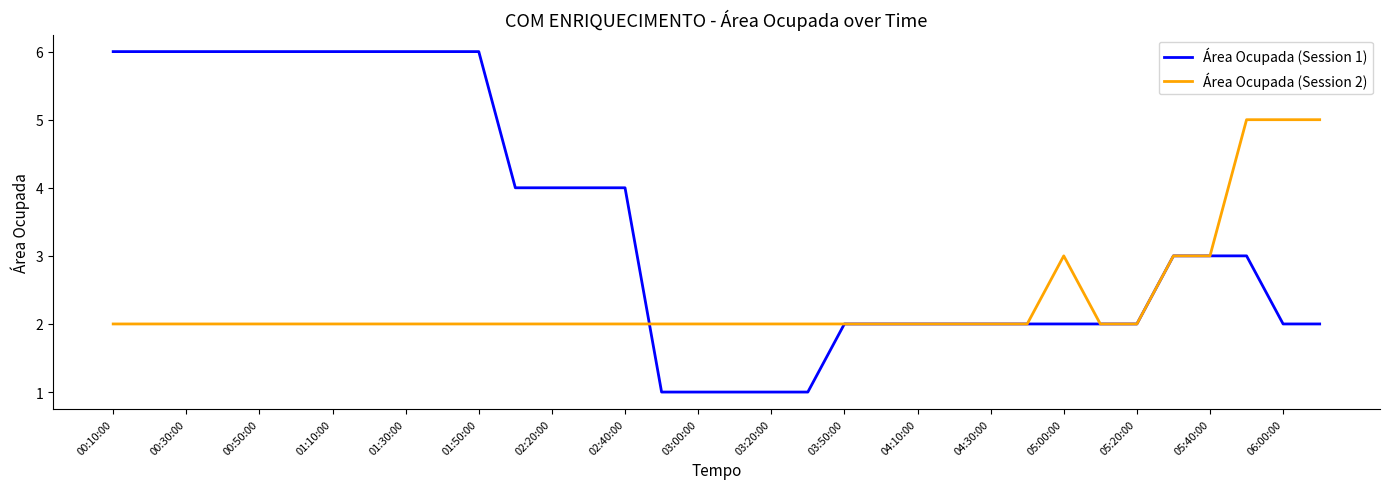

Reading right to left, list all the values displayed in this chart.

Área Ocupada (Session 1): 2	2	3	3	3	2	2	2	2	2	2	2	2	2	1	1	1	1	1	4	4	4	4	6	6	6	6	6	6	6	6	6	6	6
Área Ocupada (Session 2): 5	5	5	3	3	2	2	3	2	2	2	2	2	2	2	2	2	2	2	2	2	2	2	2	2	2	2	2	2	2	2	2	2	2